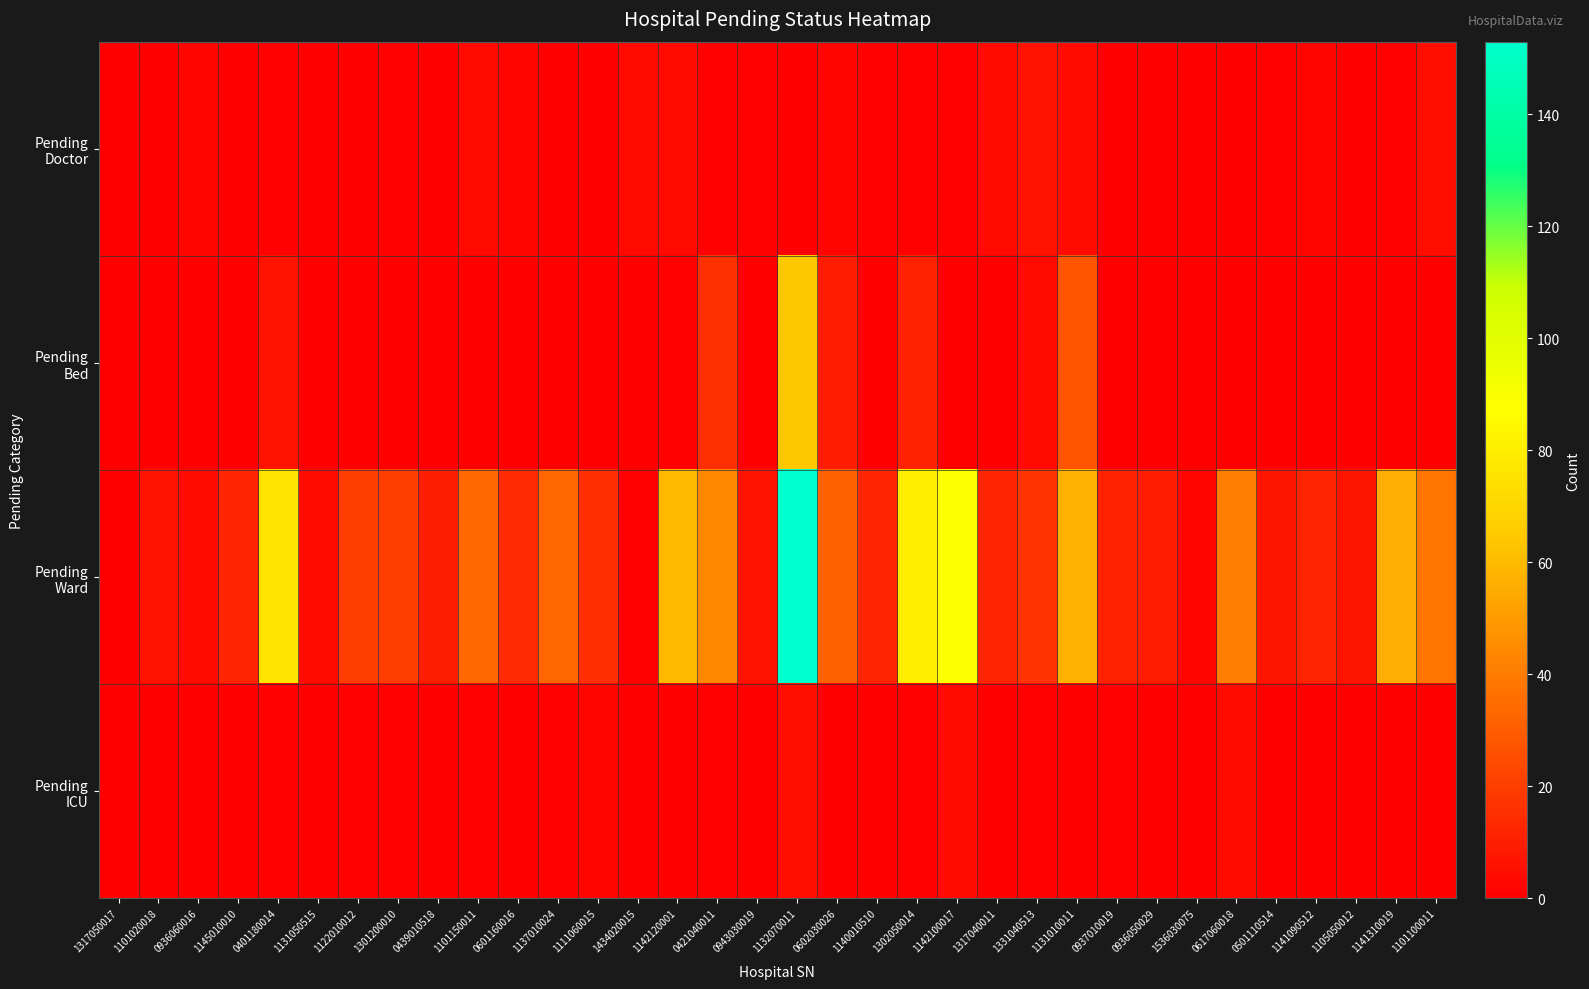

At 1141310019, list the series in order from smallest to largest.

Pending Bed, Pending ICU, Pending Doctor, Pending Ward